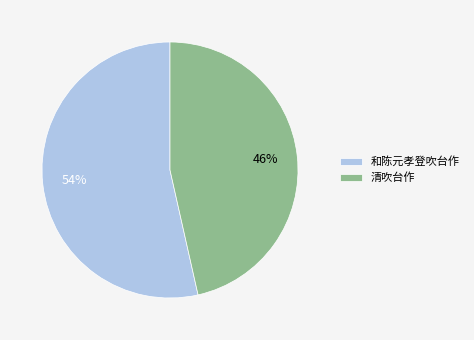

Does any single category account for the majority?

Yes